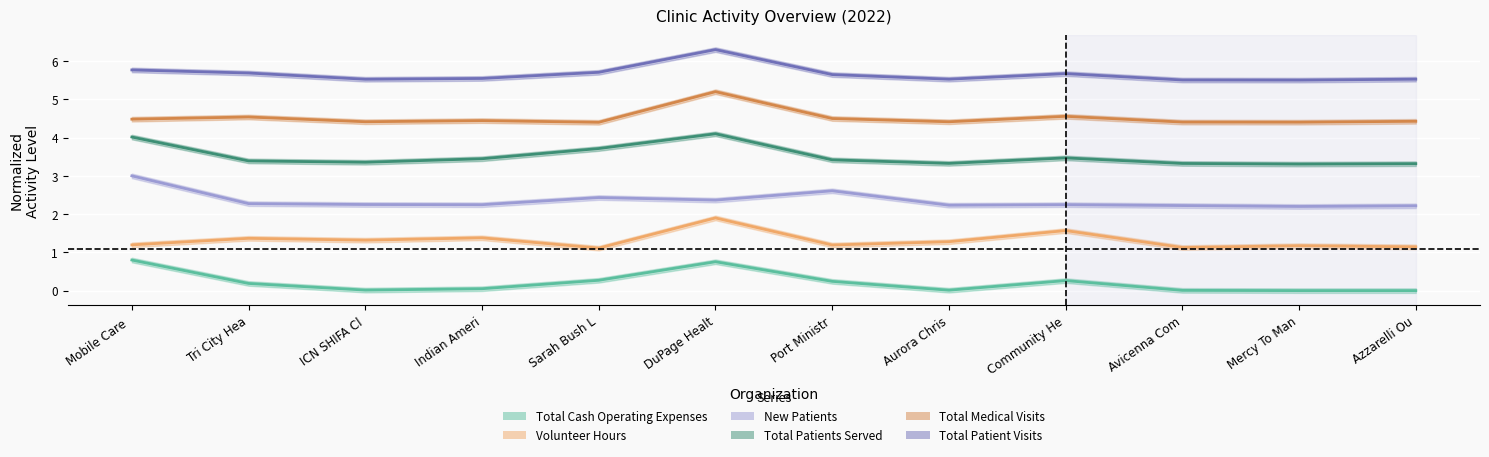

True or false: Total Cash Operating Expenses and Total Patients Served intersect in this chart.

False